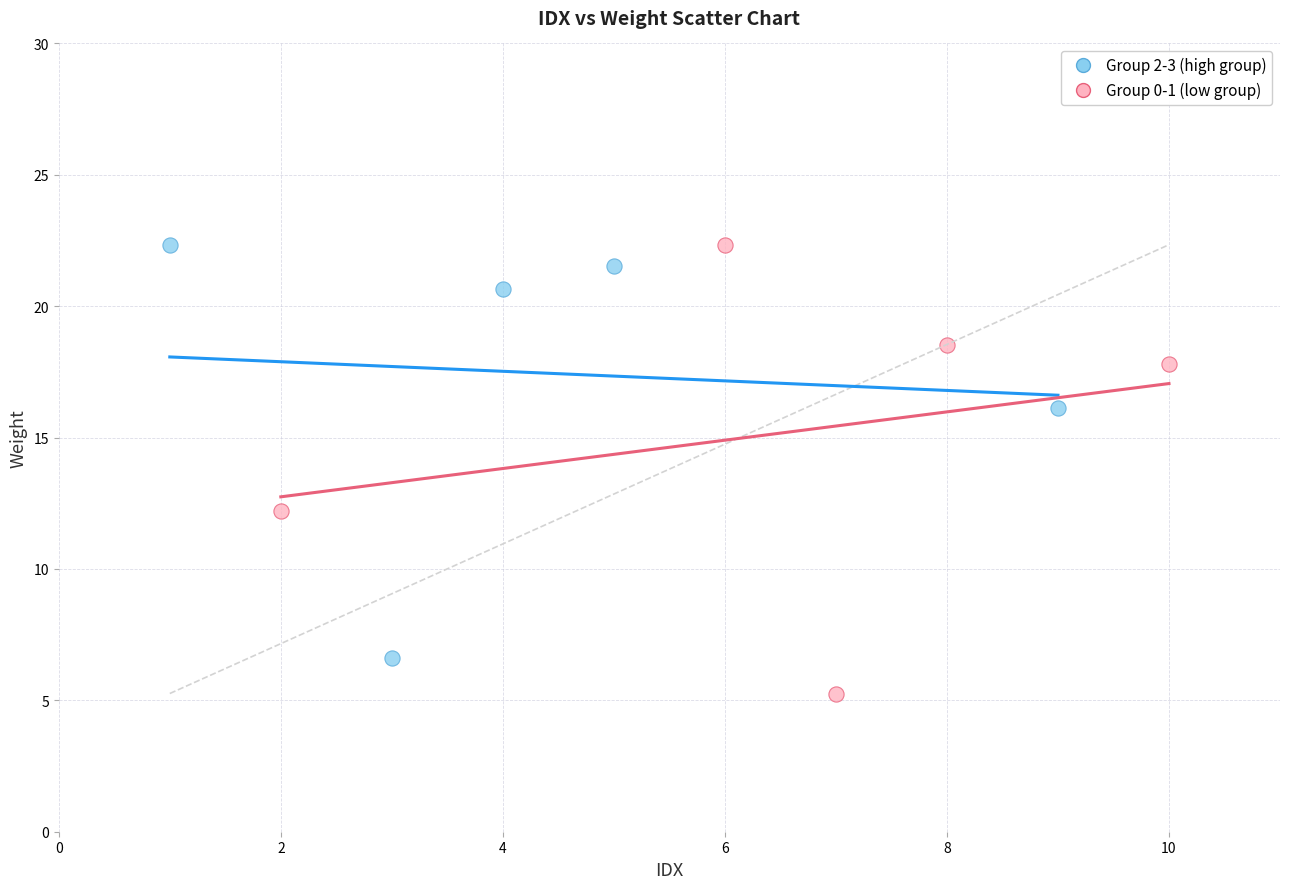

Which series contains the lowest Y value?

Group 0-1 (low group)